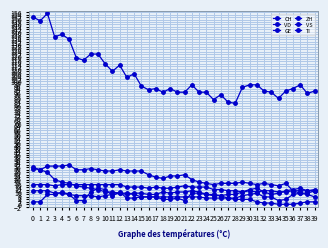

At 16, list the series in order from largest to smallest.

CH, VD, VS, ZH, GE, TI